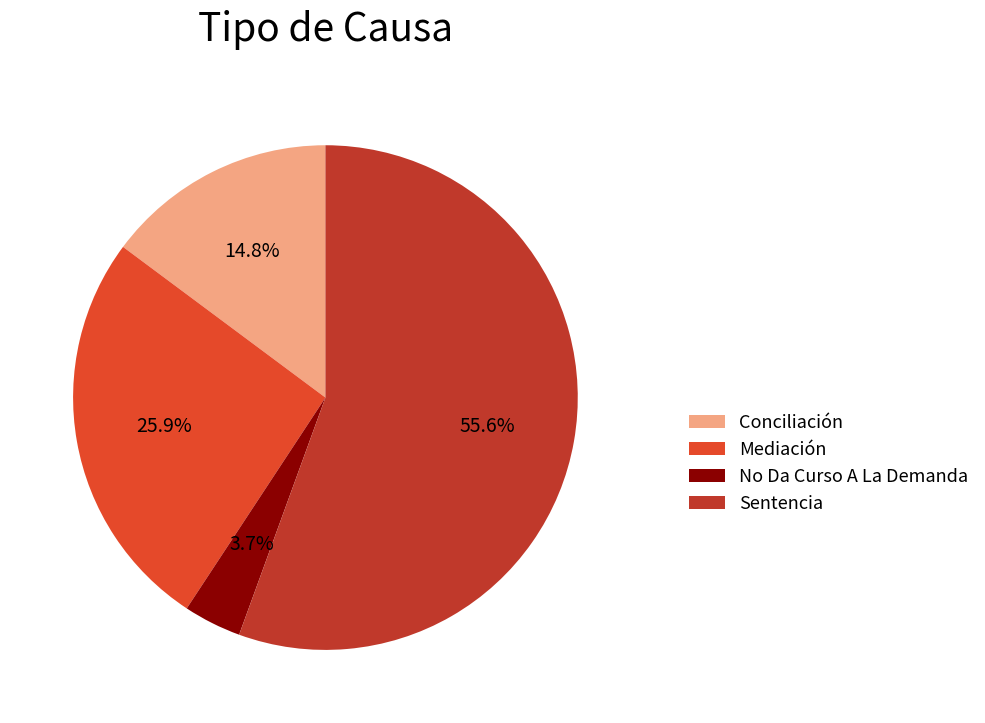

What is the total percentage of Mediación and No Da Curso A La Demanda?

29.6%